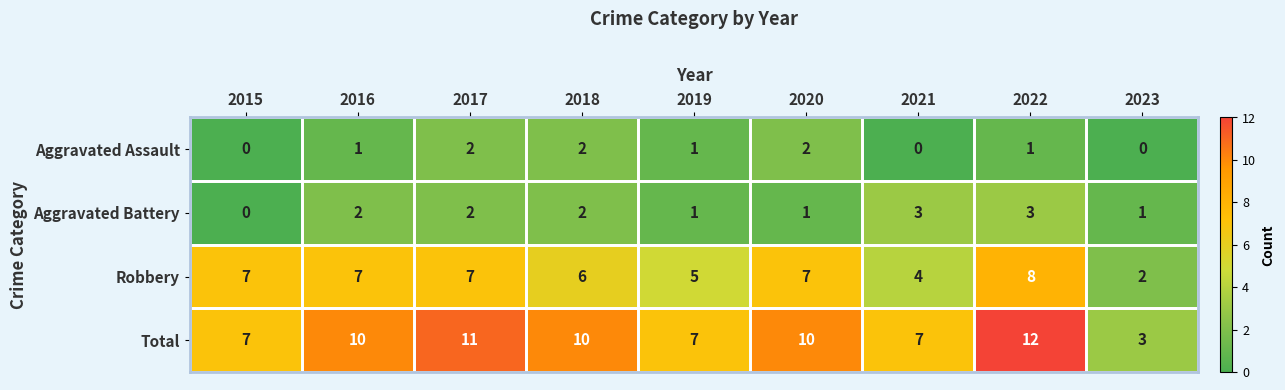

Which label corresponds to the largest value in the chart?

2022